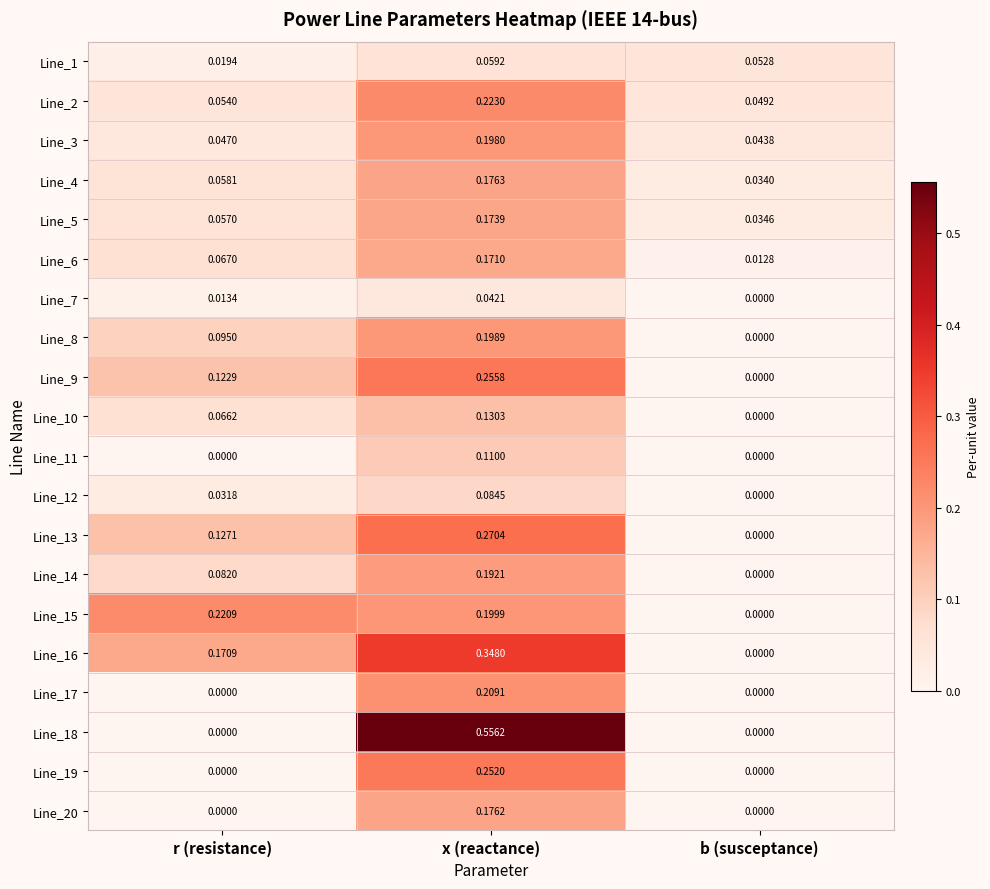

How many distinct data groups are displayed?

20